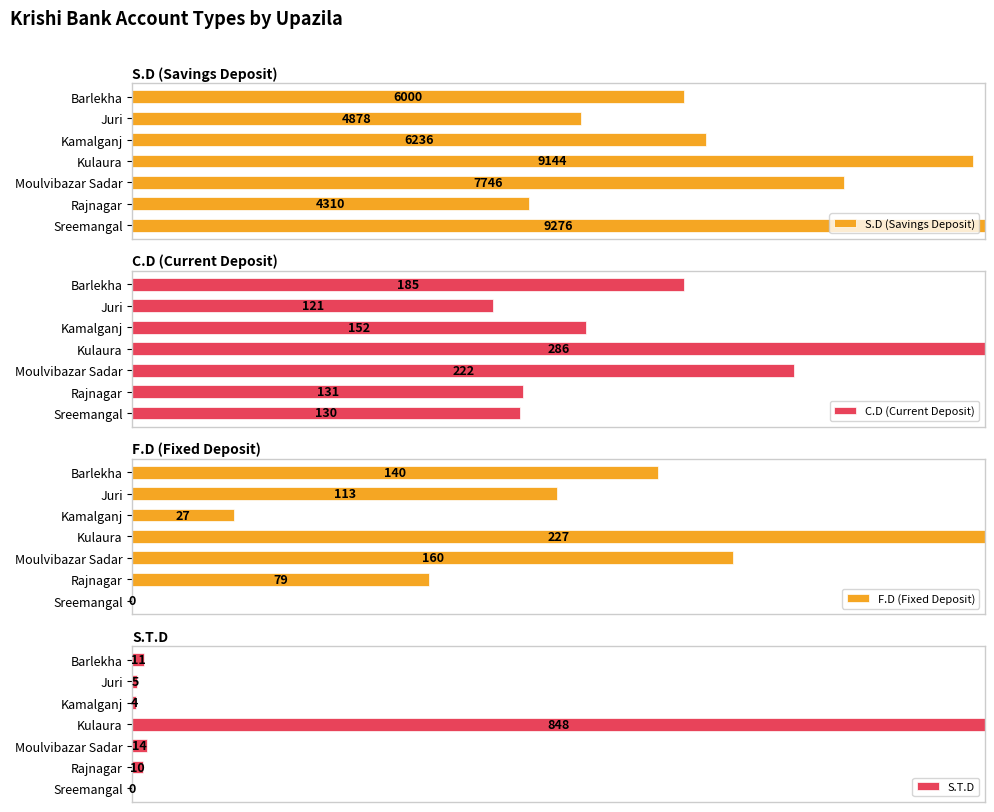

What are all the series names shown in the legend?

S.D (Savings Deposit), C.D (Current Deposit), F.D (Fixed Deposit), S.T.D